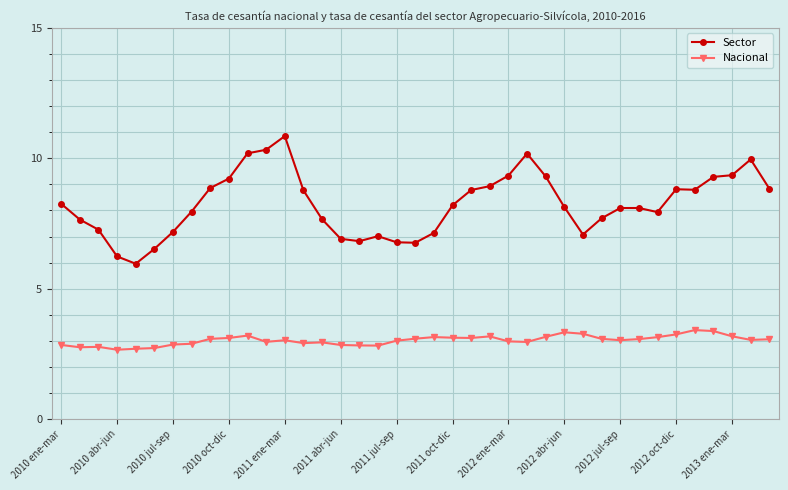

True or false: Nacional and Sector cross at least once.

False